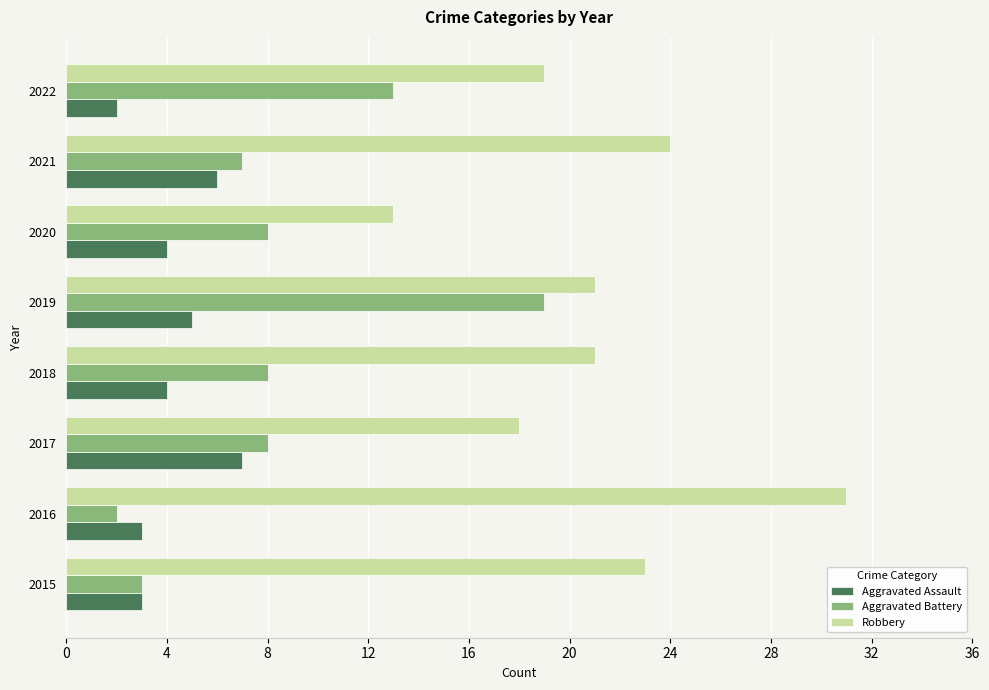

Rank the series by their maximum value, from lowest to highest.

Aggravated Assault, Aggravated Battery, Robbery